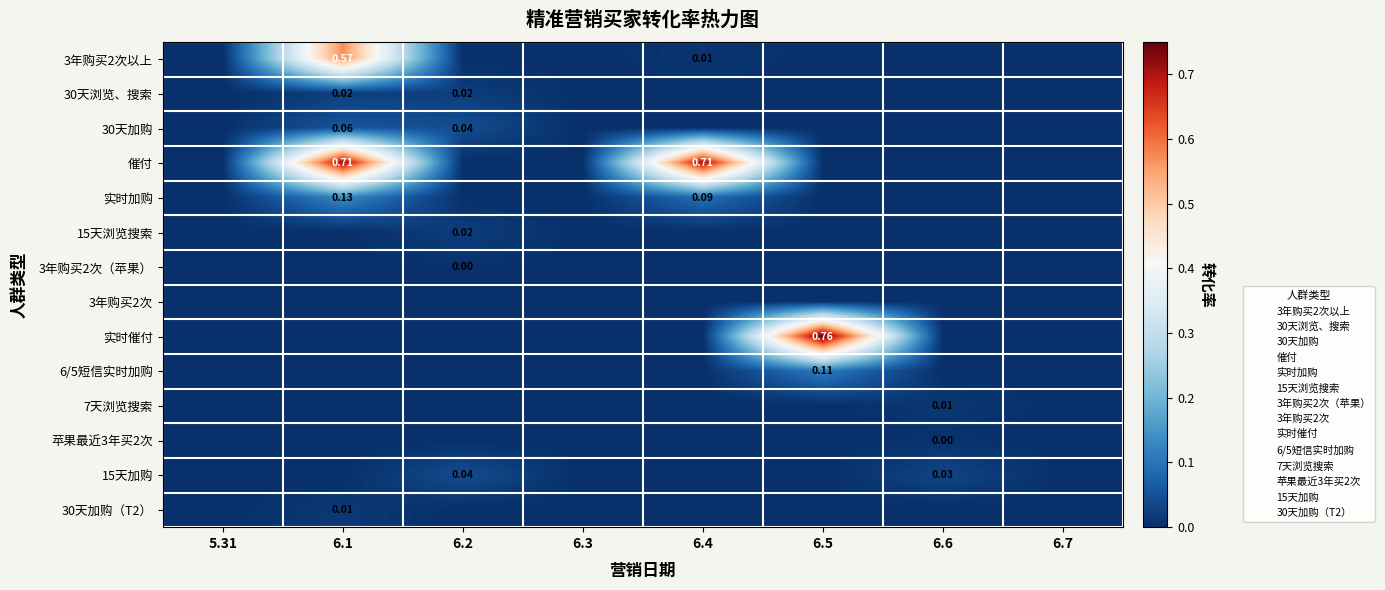

The value of 3年购买2次（苹果） at 5.31 is 0.0. True or false?

True